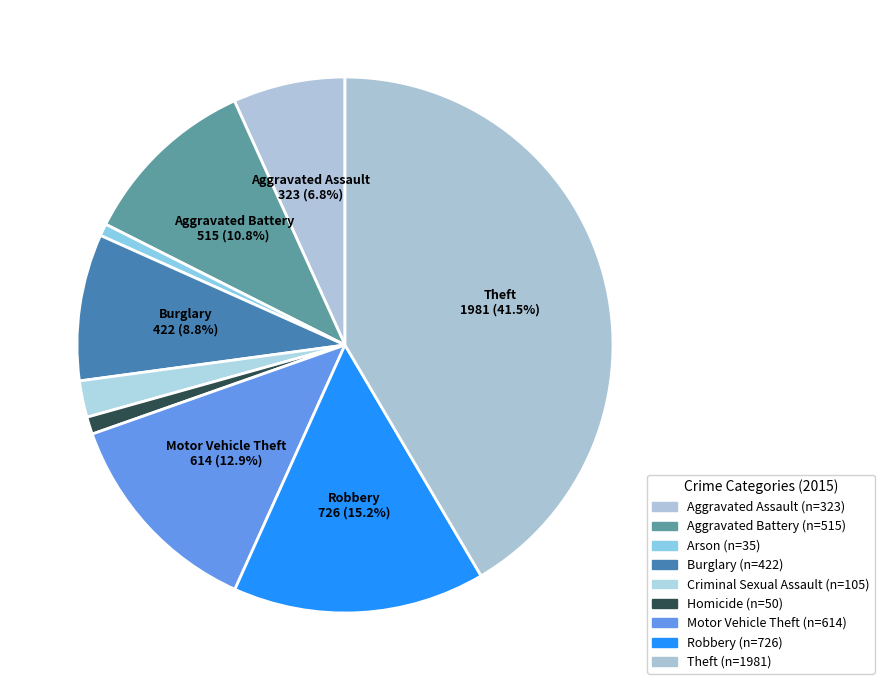

To the nearest percent, what is the difference between the largest and smallest slice percentages?

41%